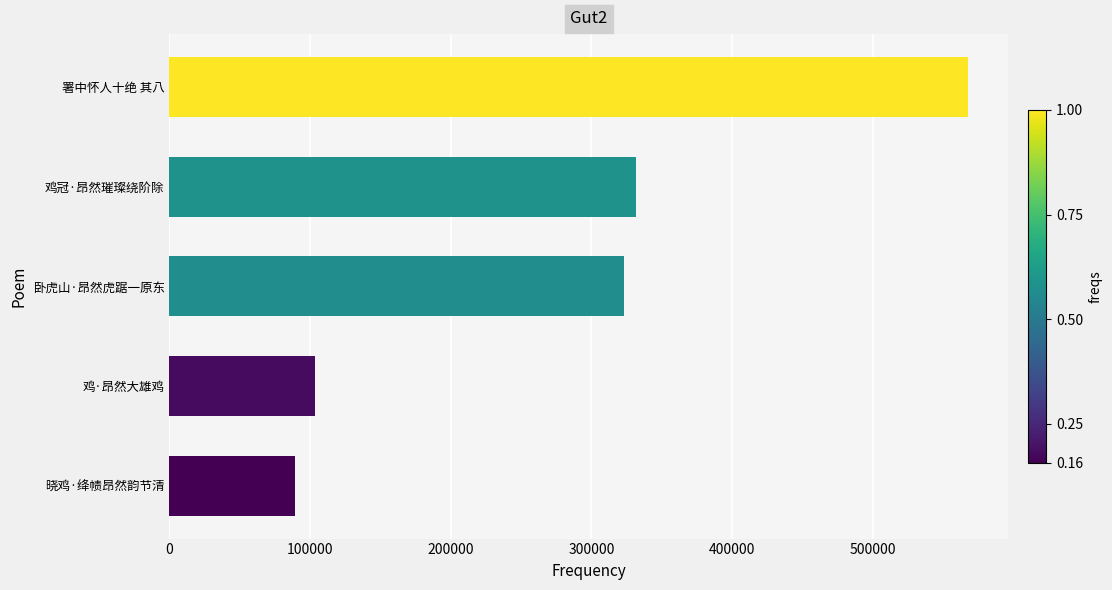

How many values are below 323258?

2